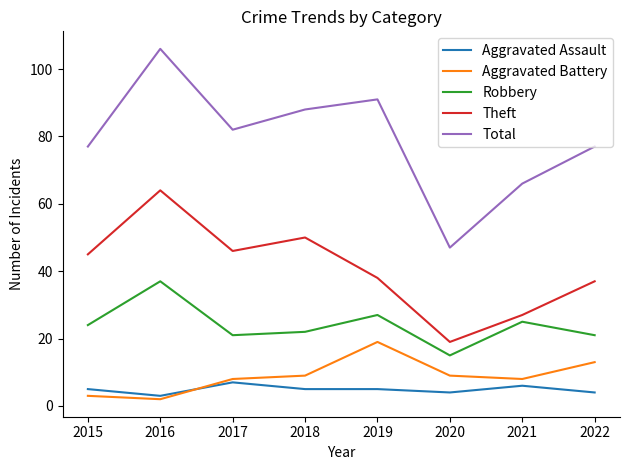

Is the value of Aggravated Assault at 2018 greater than the value of Robbery at 2020?

No